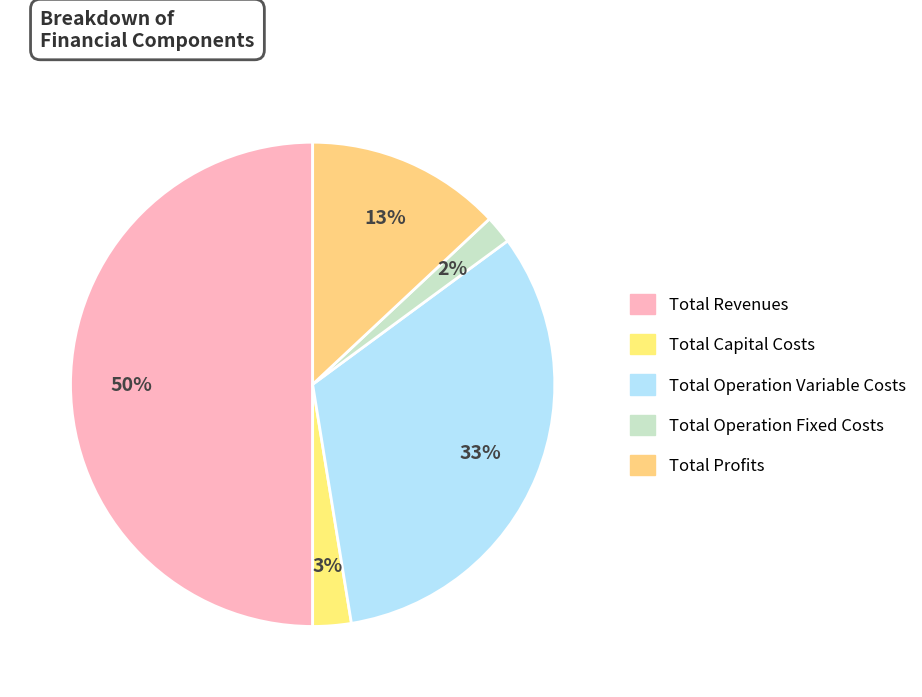

Is it true that Total Operation Variable Costs is 33% of the pie?

True